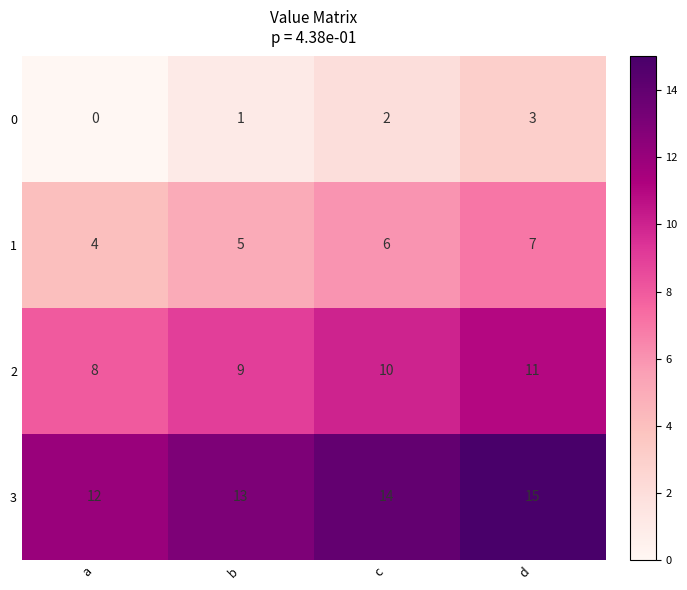

How many categories are shown in the chart?

4